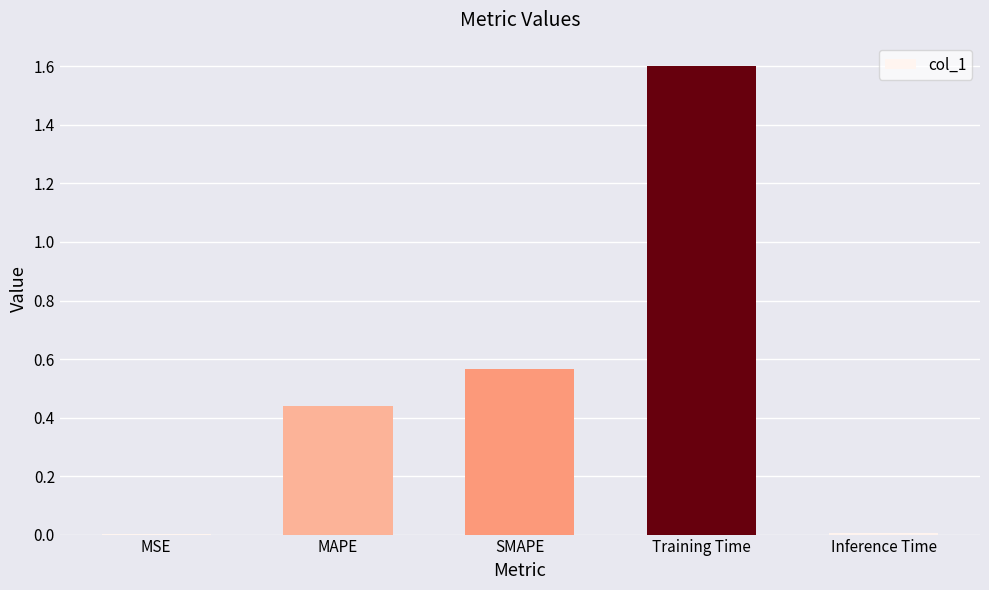

Which has a higher value, Inference Time or SMAPE?

SMAPE